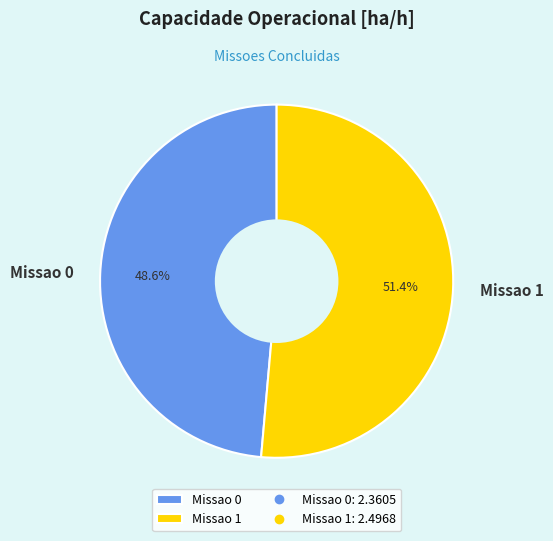

Does Missao 1 account for over 50% of the chart?

Yes